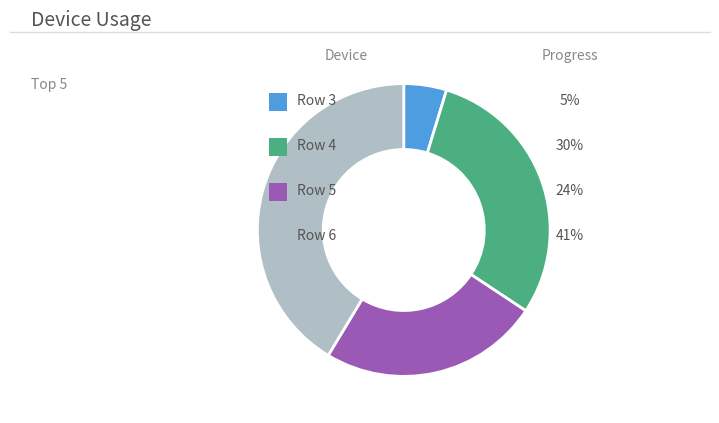

Does any single category account for the majority?

No